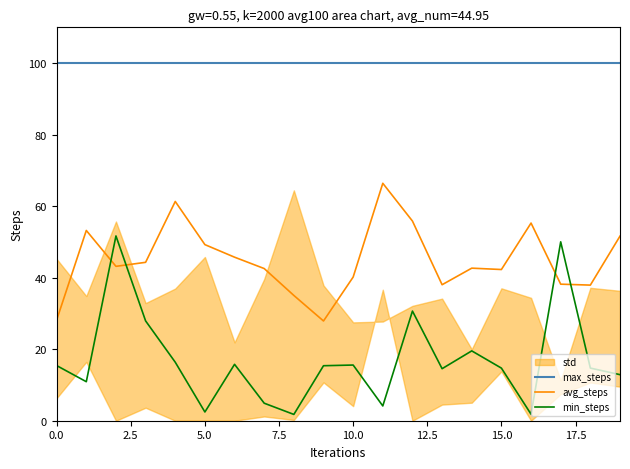

True or false: max_steps has more than 2 interior local peaks.

False